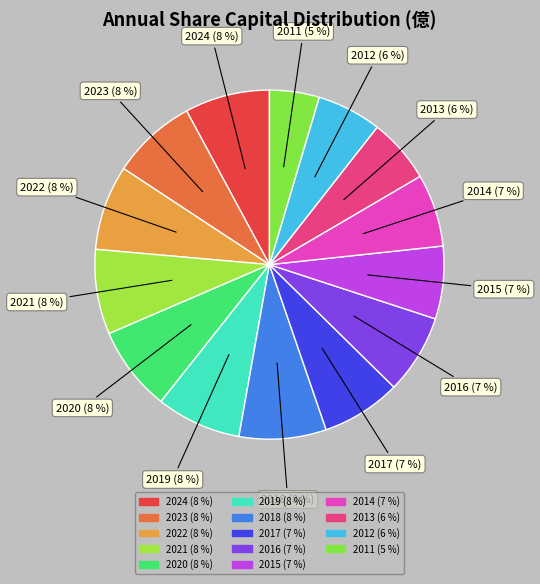

Combined, what portion of the pie is 2015 and 2016?

14.1%